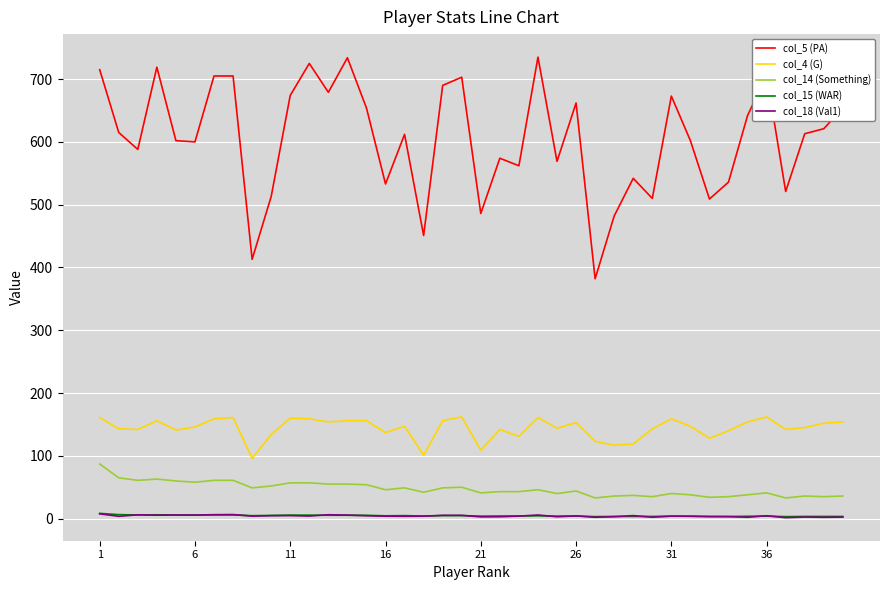

True or false: col_18 (Val1) and col_5 (PA) intersect in this chart.

False